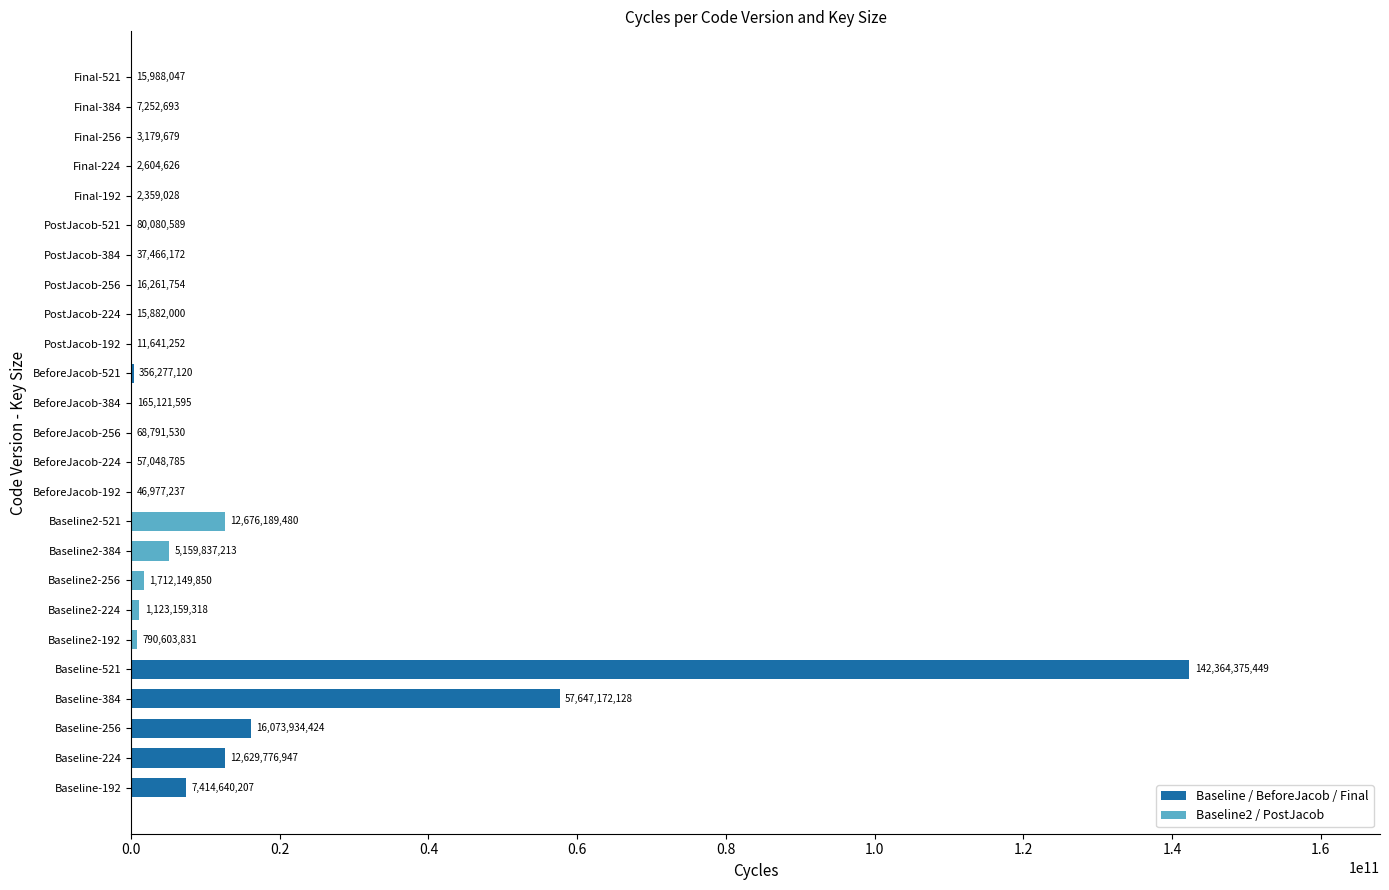

What is the sum of all values?

258478770954